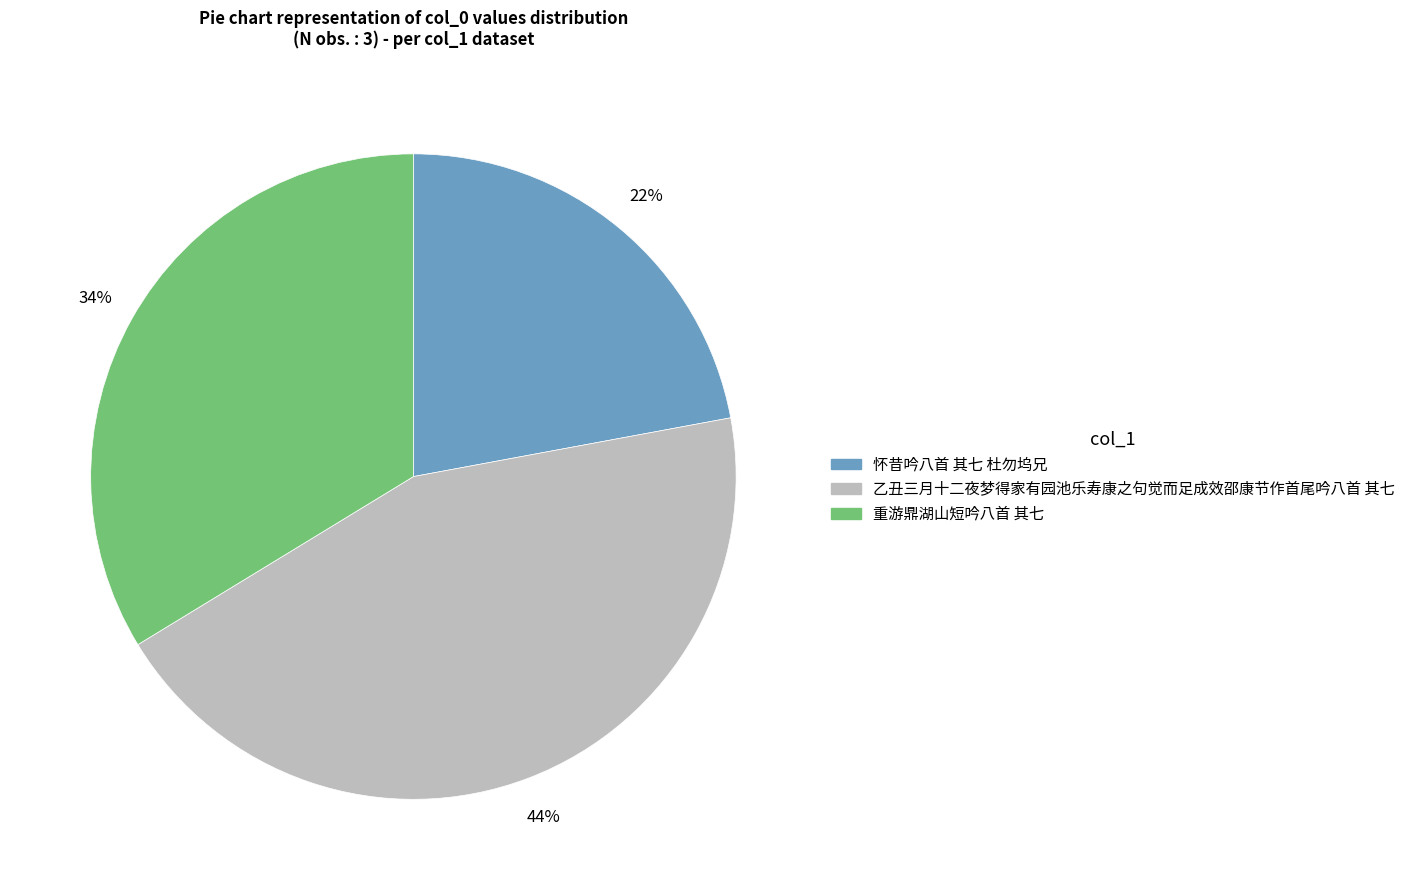

Which has a higher value, 乙丑三月十二夜梦得家有园池乐寿康之句觉而足成效邵康节作首尾吟八首 其七 or 怀昔吟八首 其七 杜勿坞兄?

乙丑三月十二夜梦得家有园池乐寿康之句觉而足成效邵康节作首尾吟八首 其七